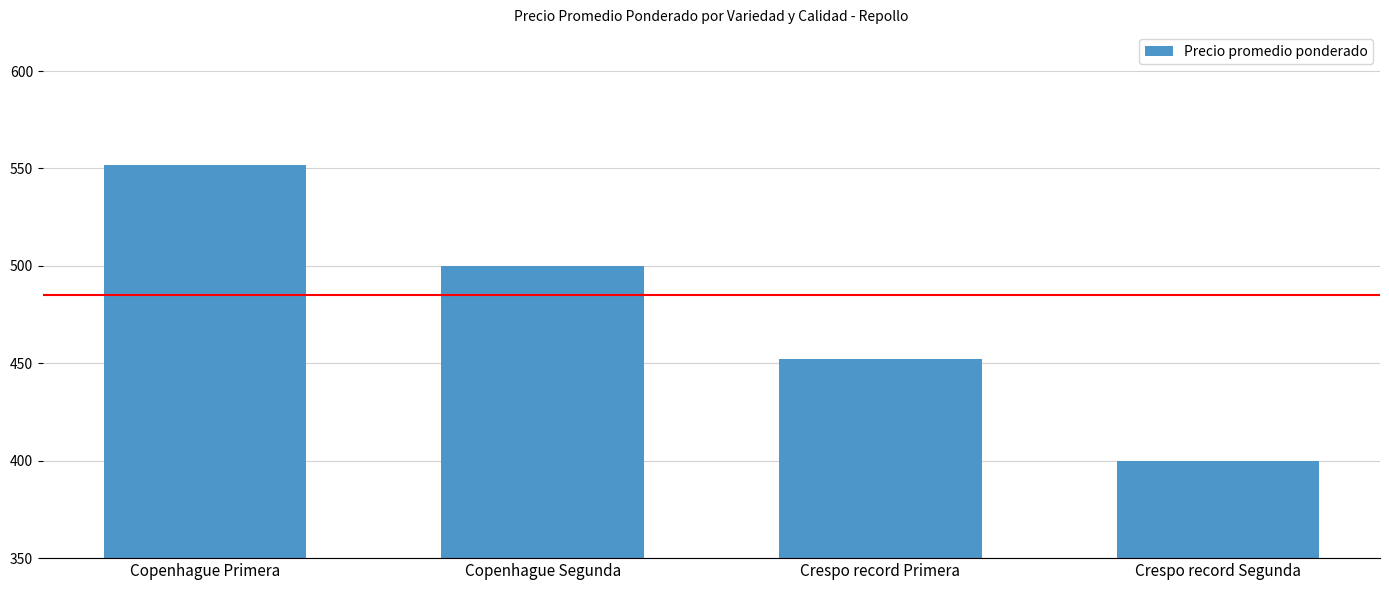

Count the values in the range 452 to 552.

3